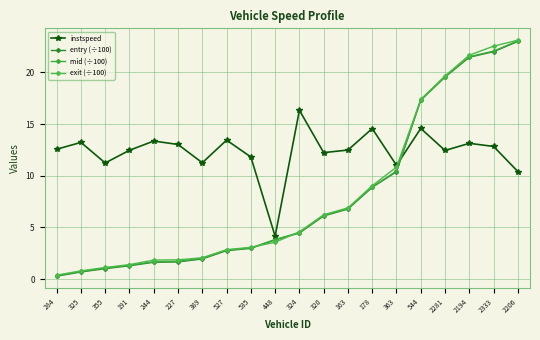

Is the value of exit (÷100) at 527 greater than the value of mid (÷100) at 355?

Yes